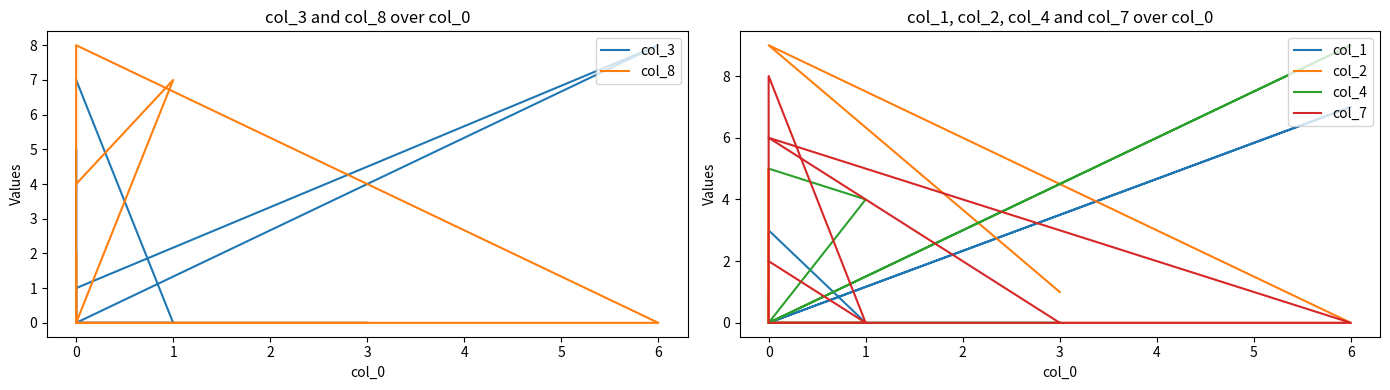

Where is the first local maximum for col_4?

6